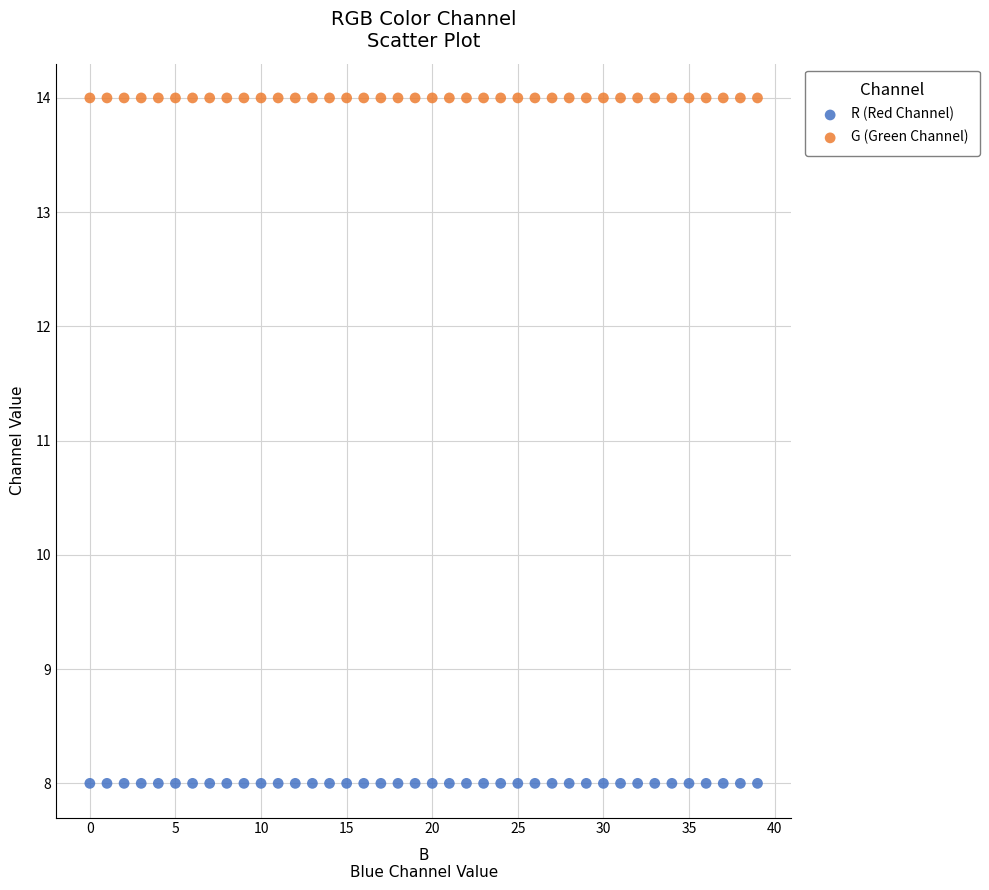

Which series reaches the maximum Y coordinate?

G (Green Channel)